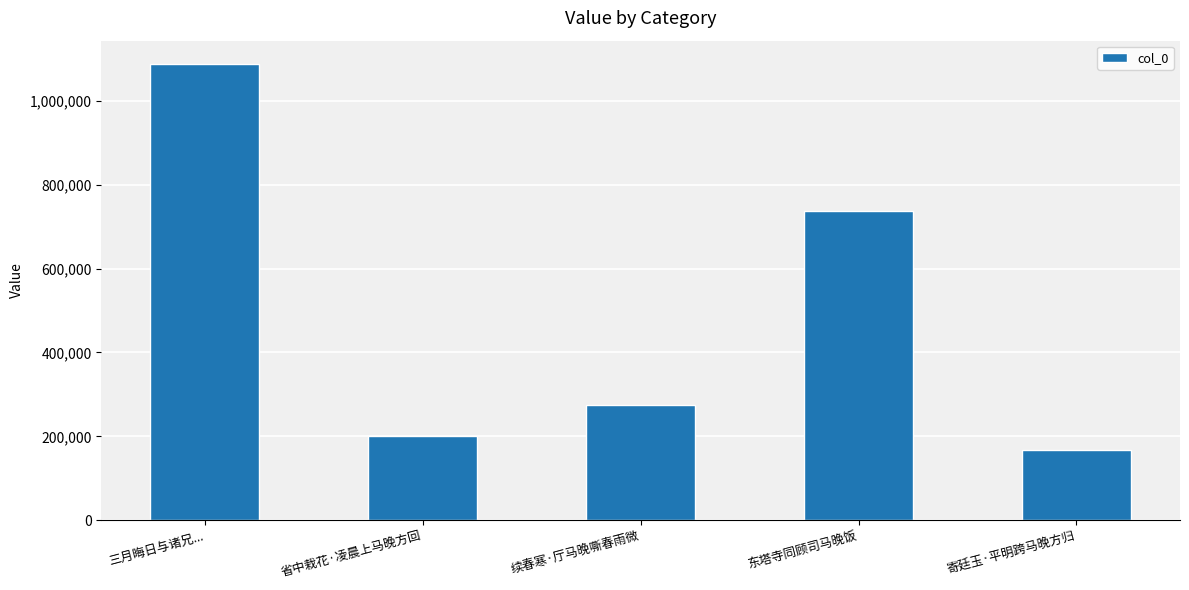

List the labels in order of value, largest first.

三月晦日与诸兄..., 东塔寺同顾司马晚饭, 续春寒·厅马晚嘶春雨微, 省中栽花·凌晨上马晚方回, 寄廷玉·平明跨马晚方归